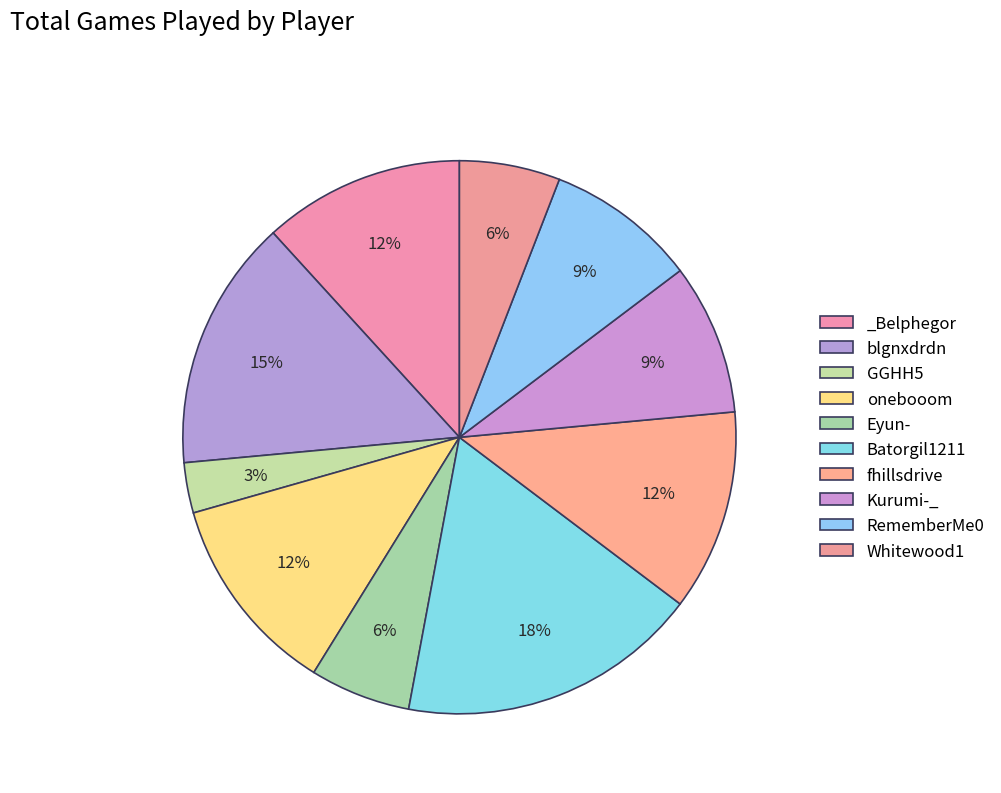

Combined, do blgnxdrdn and fhillsdrive account for over 50%?

No